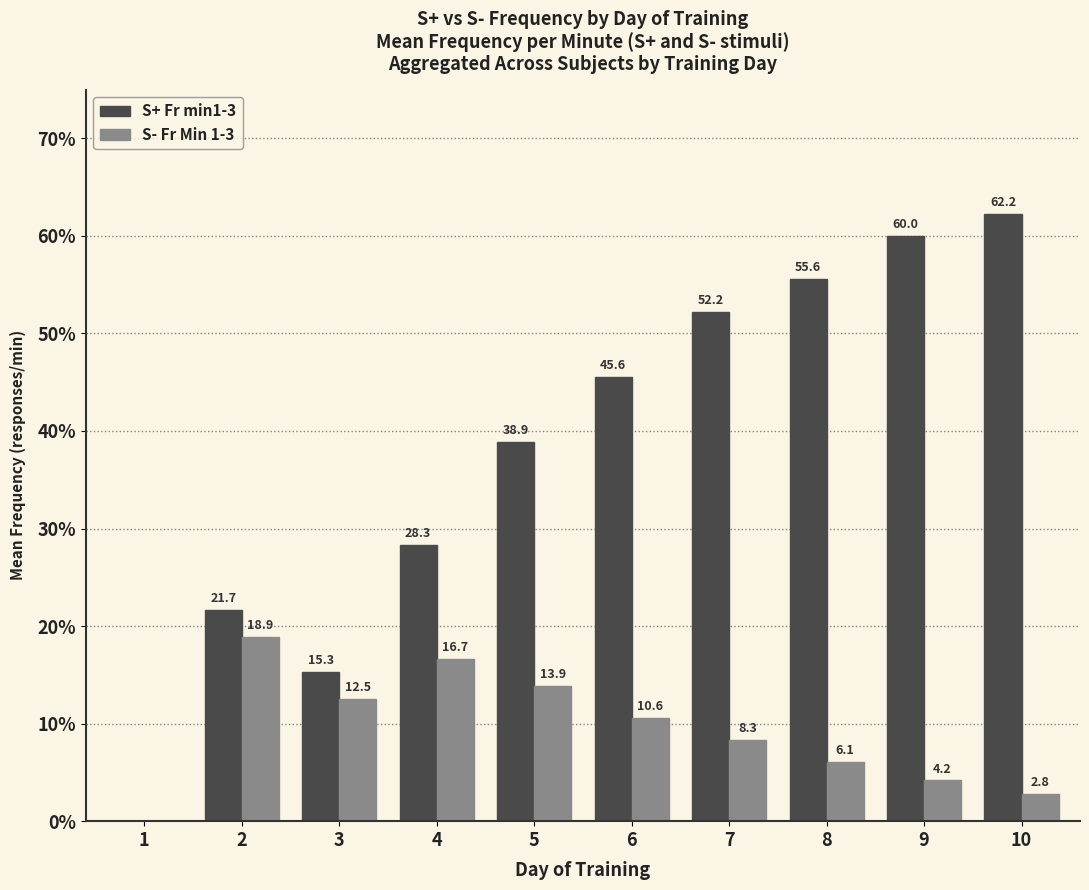

What is the sum of the S+ Fr min1-3 values at 1 and 10?

62.2